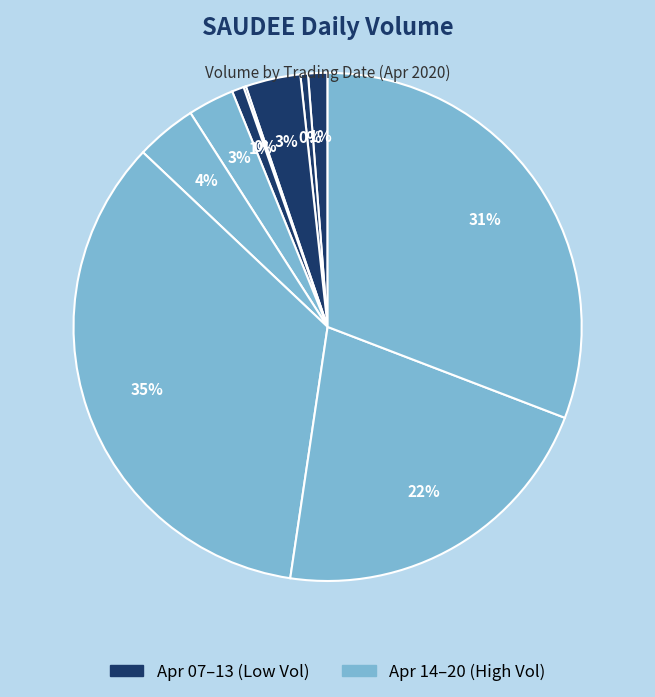

How many segments does this pie chart have?

10